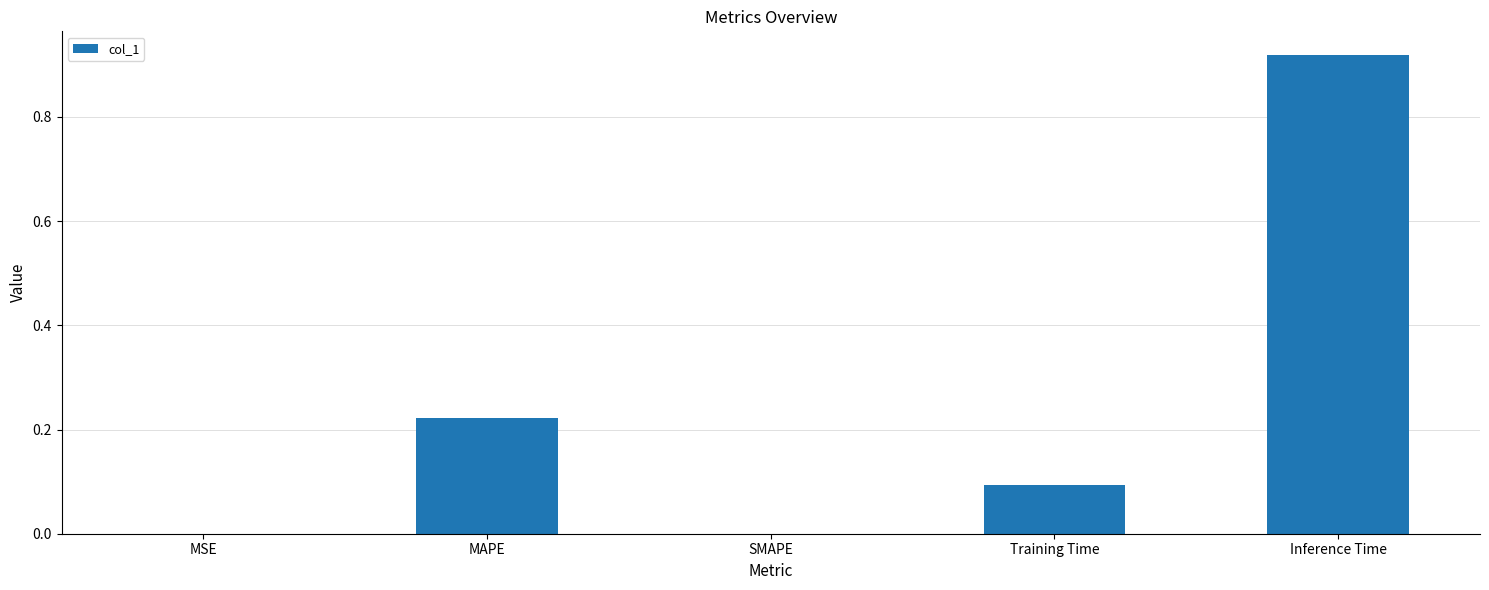

The value at SMAPE is -0.3. True or false?

False